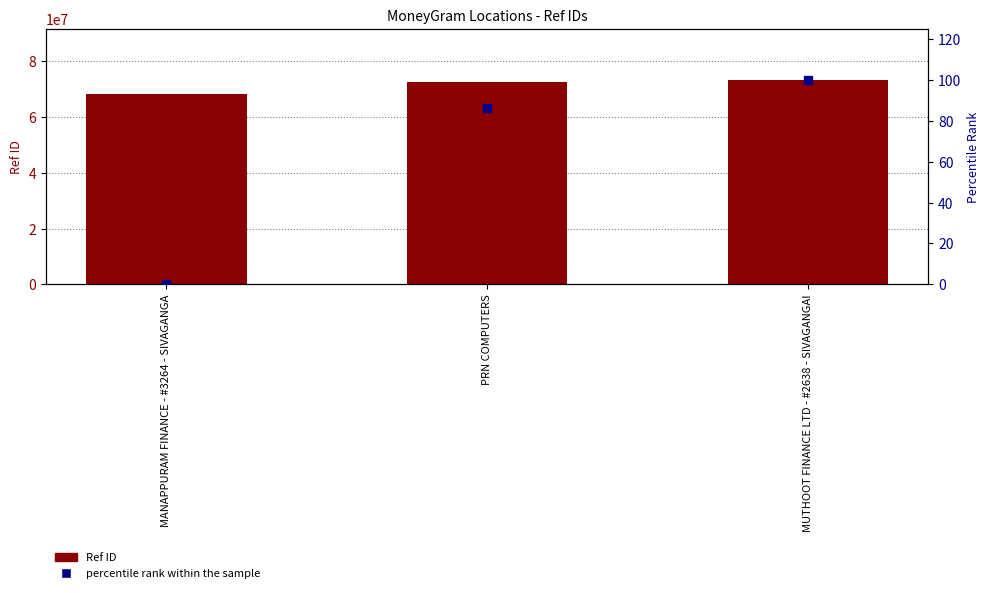

Which series has the largest total across all categories?

Ref ID